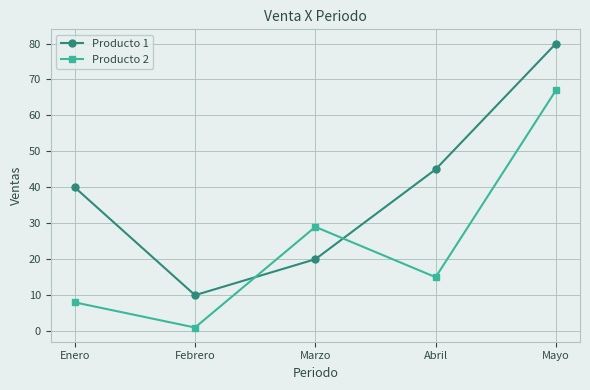

What is the sum of the Producto 1 values at Enero and Marzo?

60